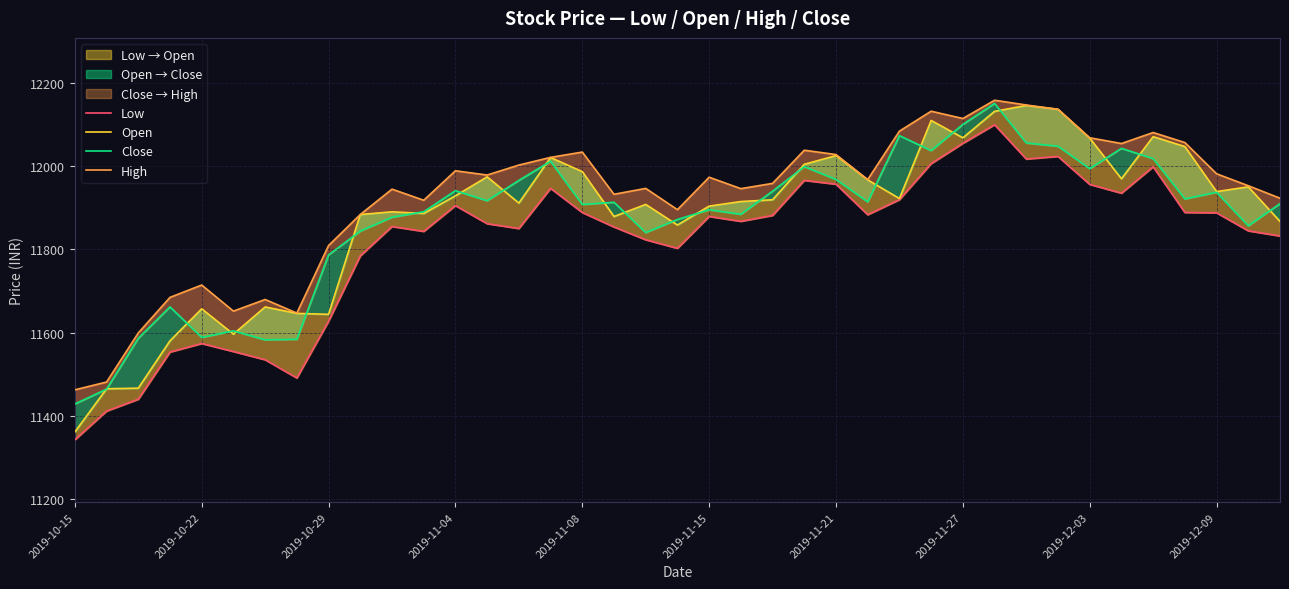

True or false: Close and High intersect in this chart.

False